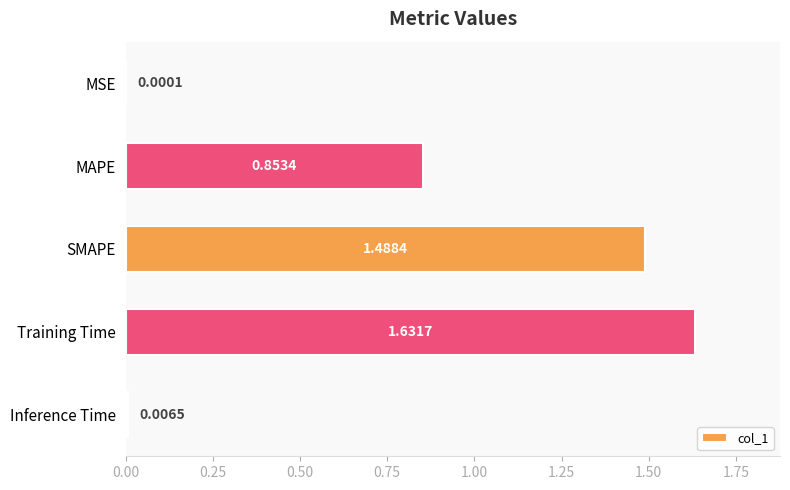

Between MAPE and Inference Time, which is larger?

MAPE